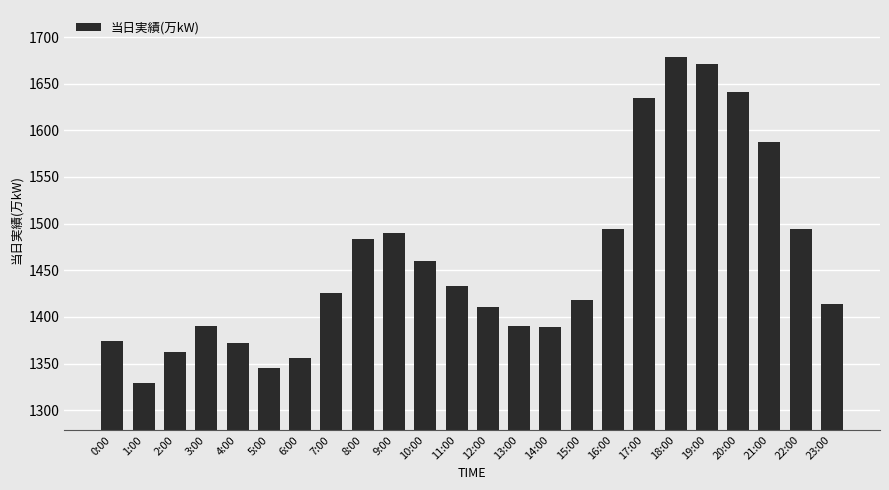

How many distinct data groups are displayed?

1